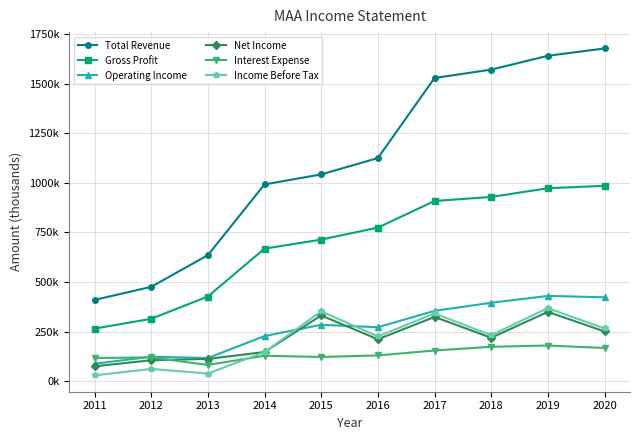

Is this an area chart (filled region under the line)?

No